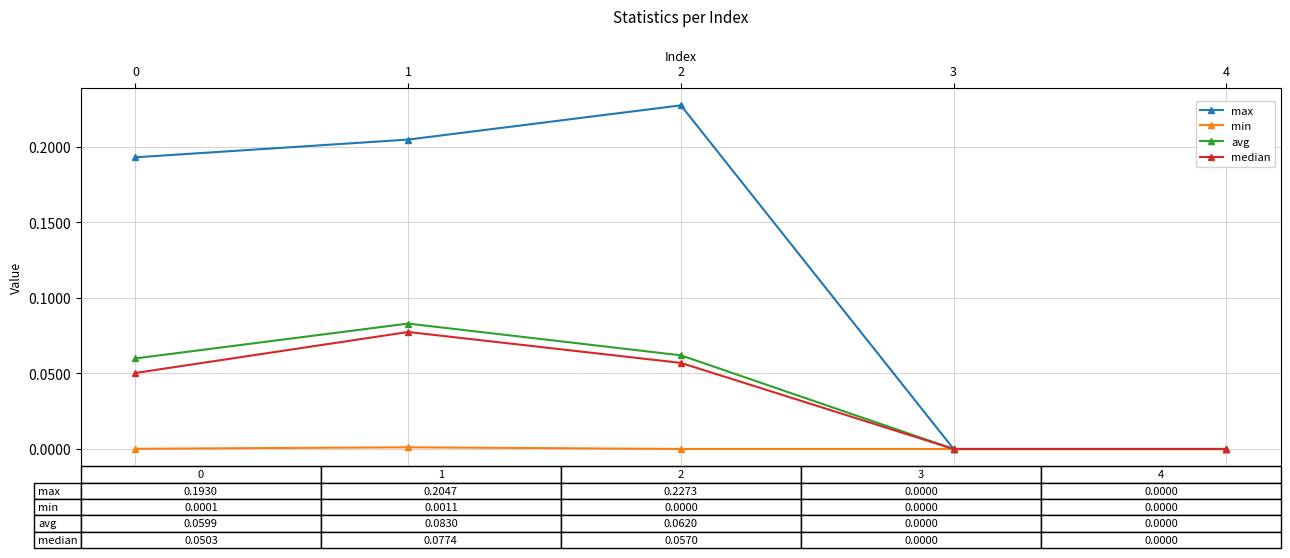

Between 2 and 4, which series saw the biggest shift?

max